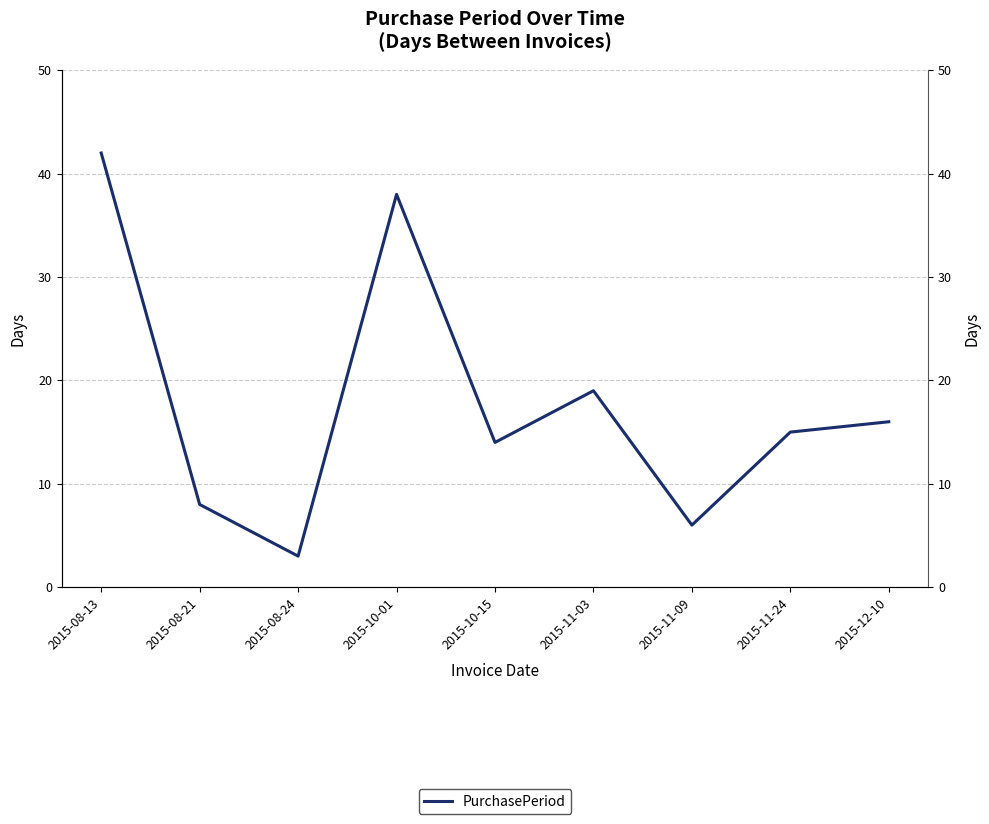

What is the maximum value shown in the chart?

42